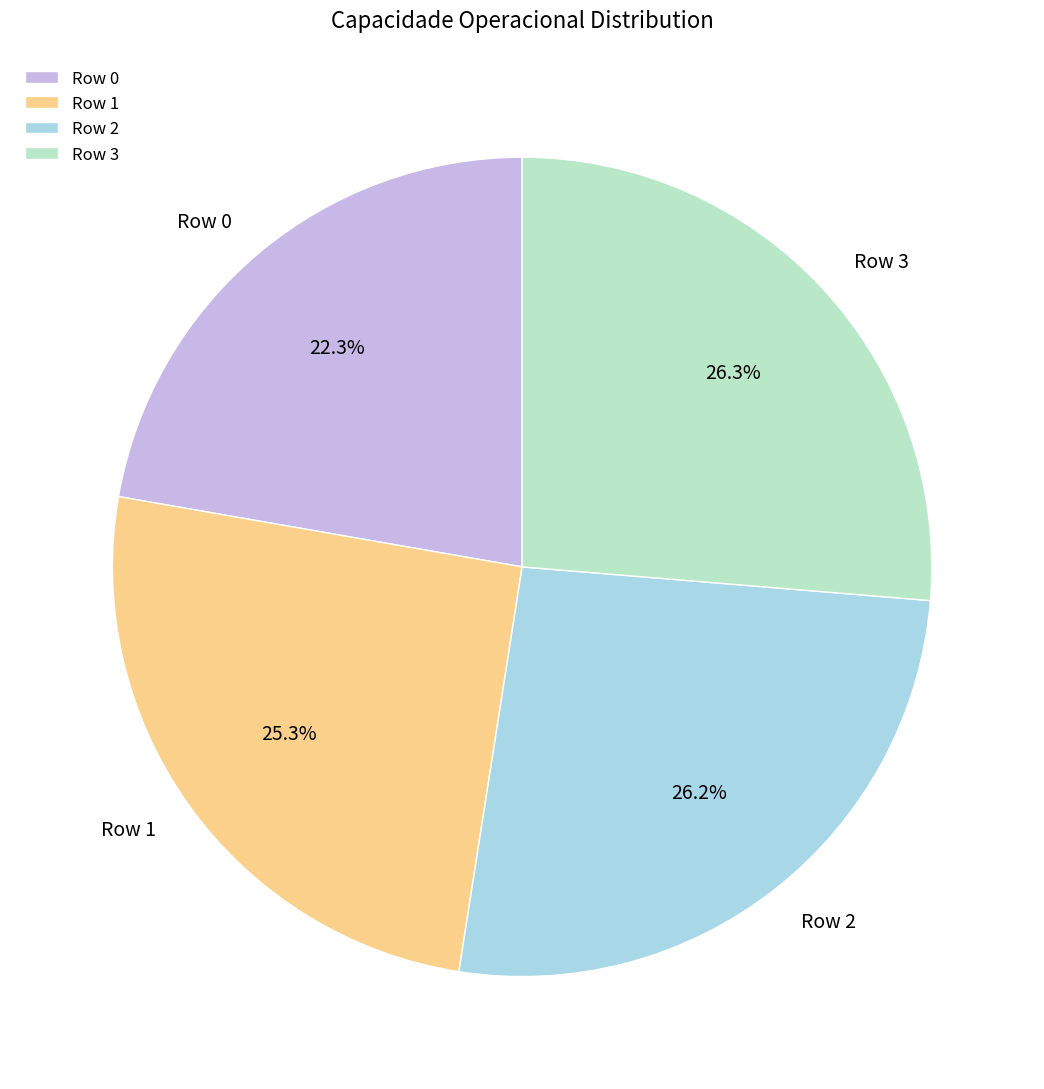

What is the smallest slice in the pie chart?

Row 0